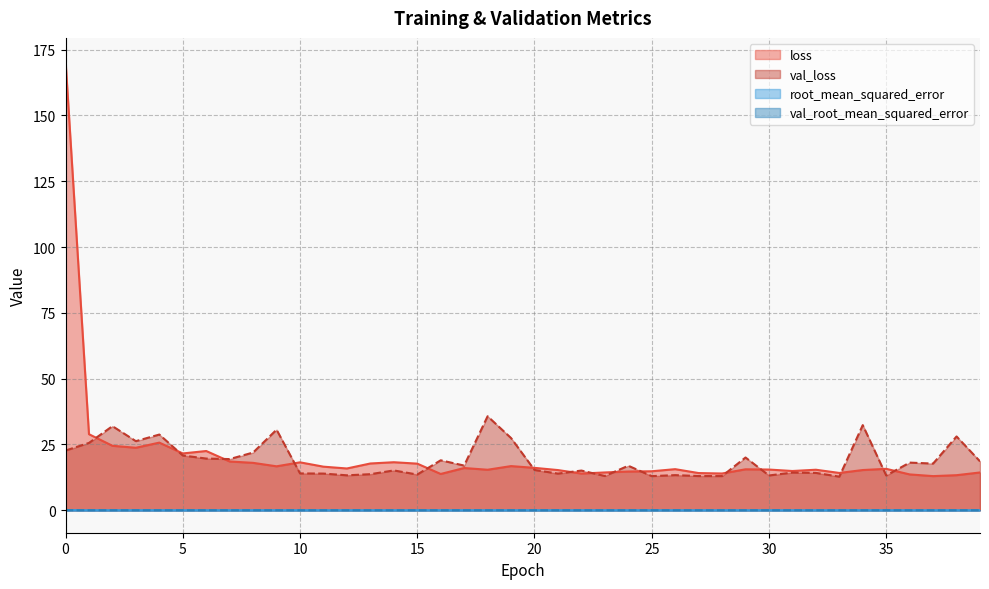

How many interior local peaks does the loss series have?

10